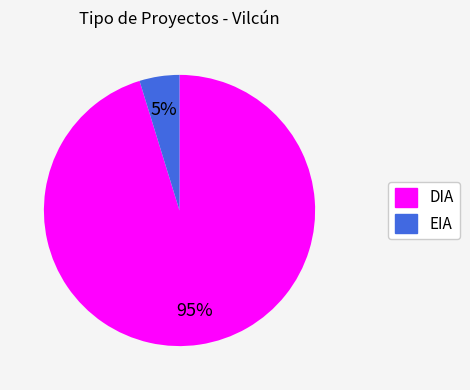

To the nearest percent, what is the average slice percentage?

50%